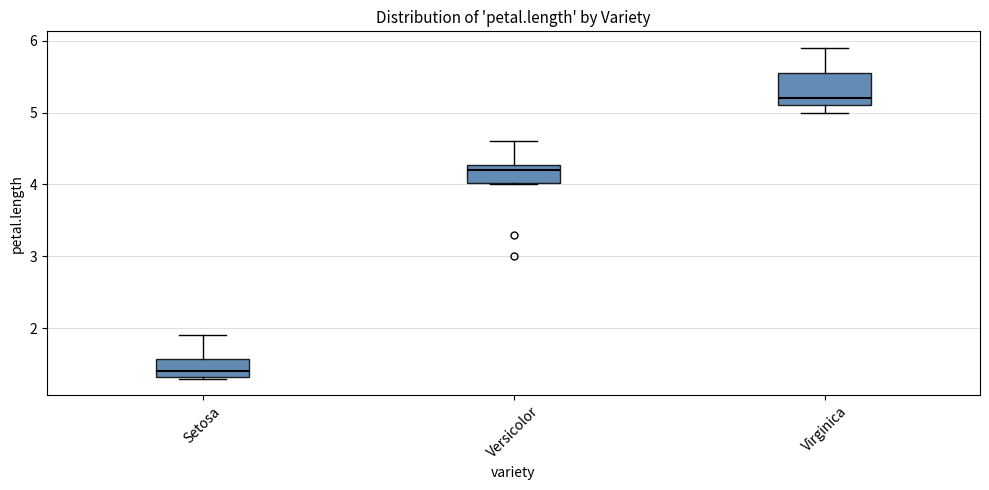

Where does the median line of the box for Versicolor sit on the y-axis? The values are not printed on the chart, so give them approximately, as read against the axis.

4.2